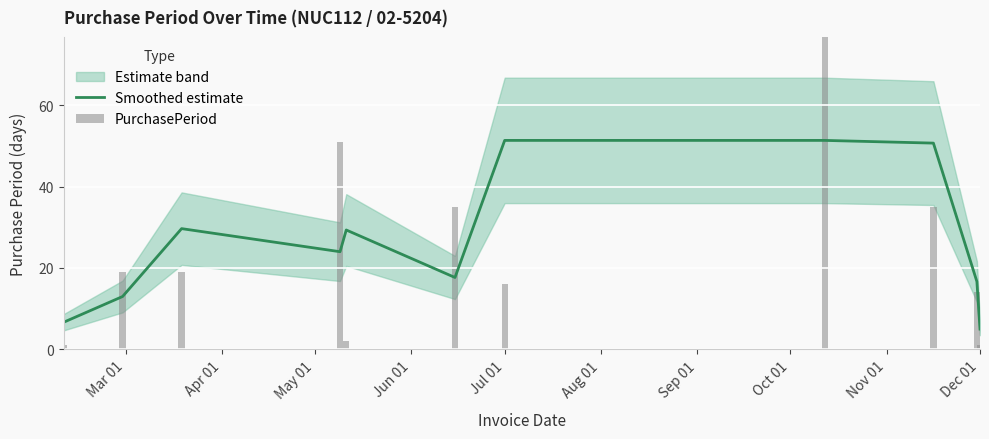

At which label does Smoothed estimate reach its peak?

Jul 01